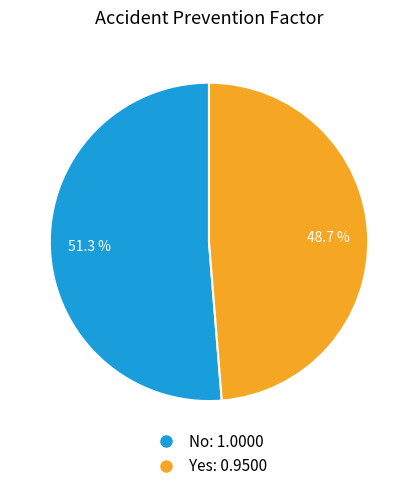

To the nearest percent, what percentage of the pie is Yes?

49%